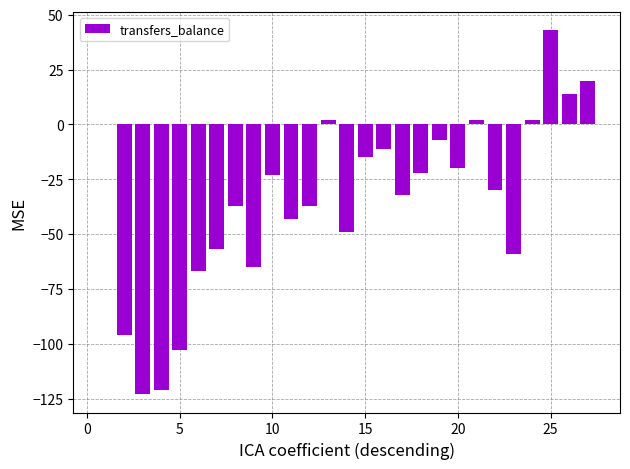

What is the sum of all values?

-934